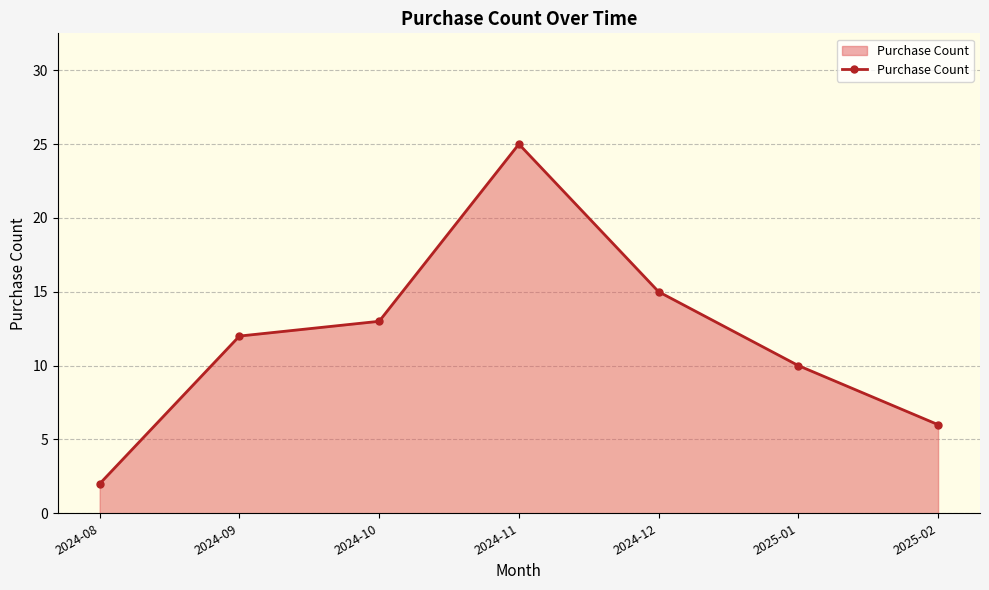

What is the change in value from 2024-10 to 2024-12?

+2